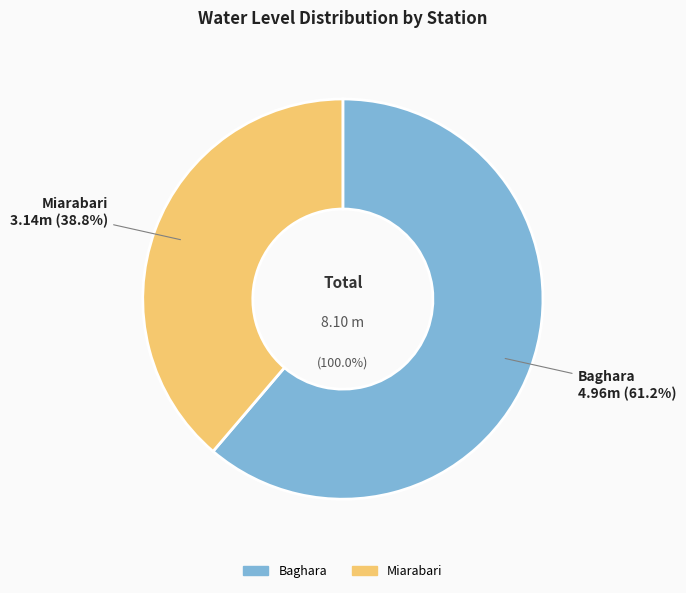

To the nearest percent, what is the combined percentage of Baghara and Miarabari?

100%